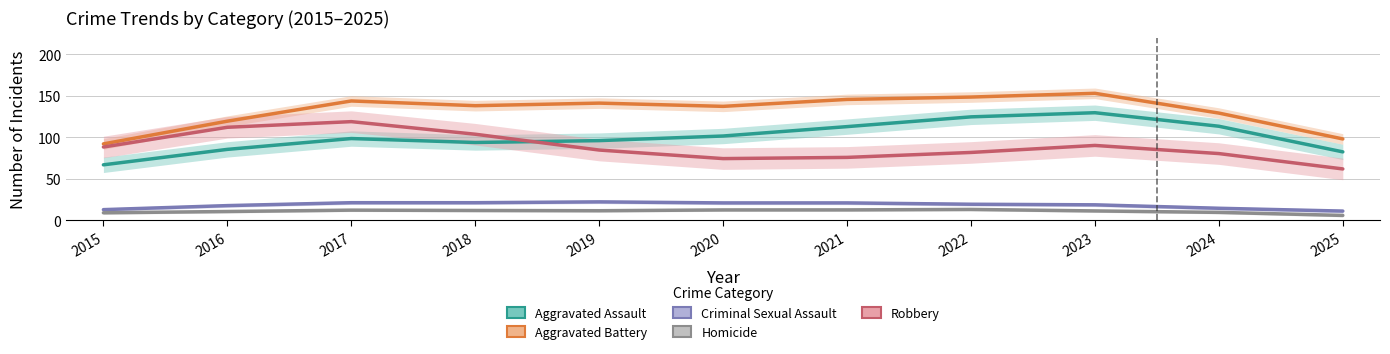

True or false: Criminal Sexual Assault and Aggravated Assault intersect in this chart.

False